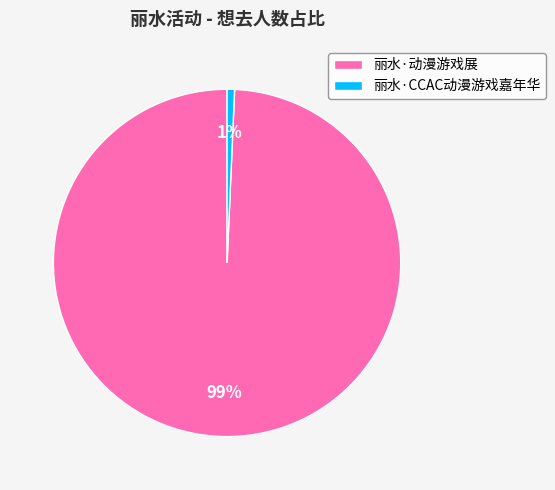

To the nearest percent, what percentage of the pie is 丽水·动漫游戏展?

99%